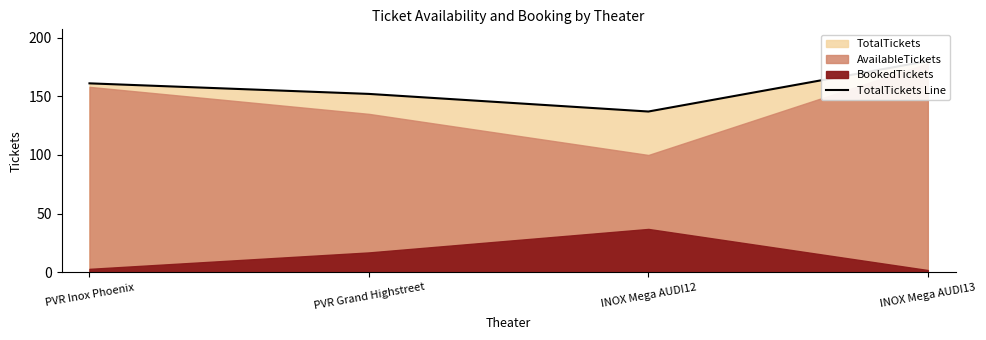

True or false: there are more than 1 points higher than both neighbors.

False